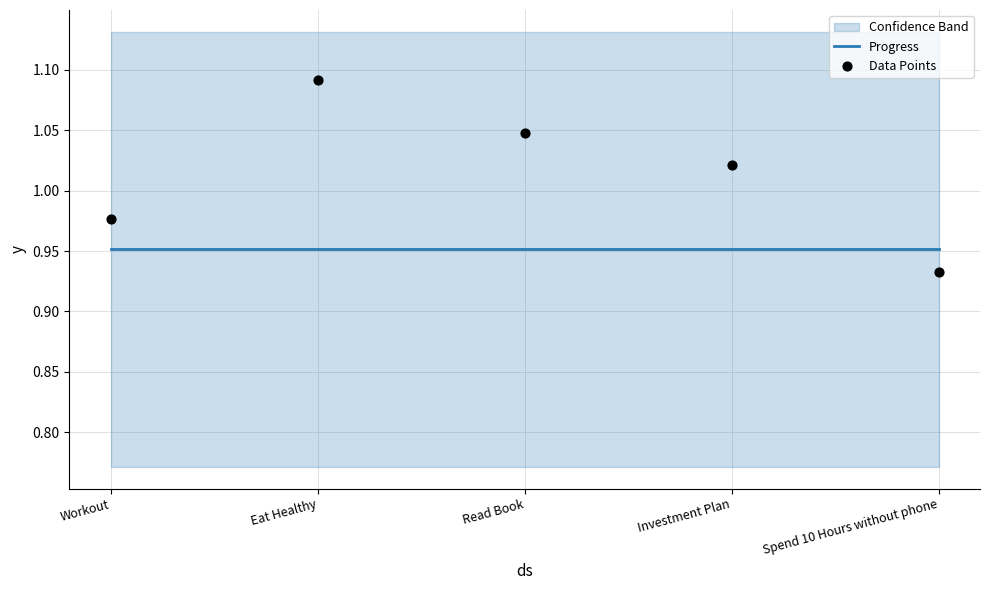

At which category is the sum across all series the highest?

Eat Healthy